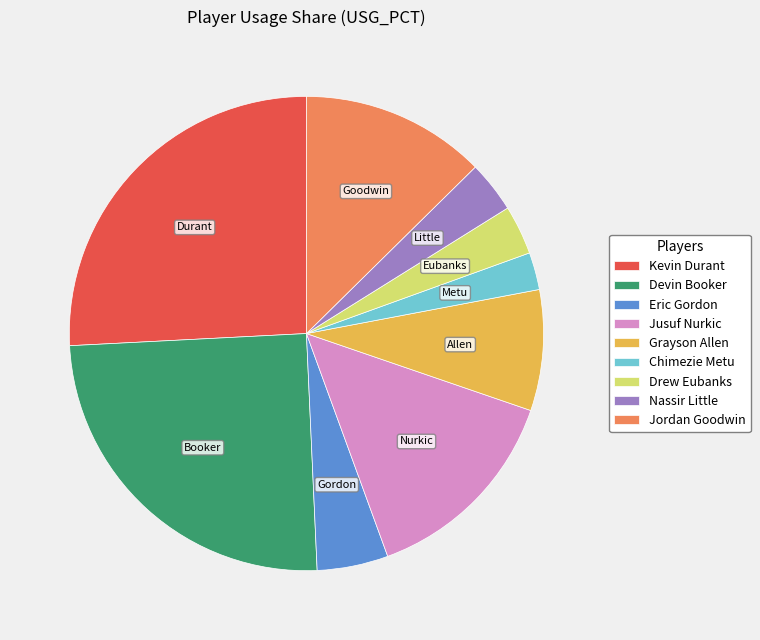

Which has a higher value, Kevin Durant or Grayson Allen?

Kevin Durant